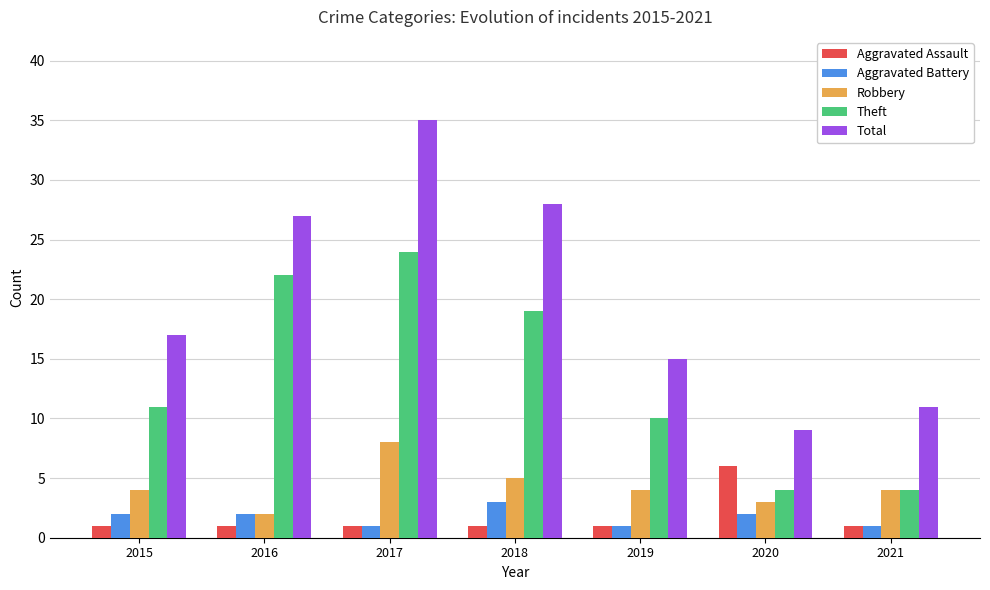

Reading left to right, list all the values displayed in this chart.

Aggravated Assault: 1	1	1	1	1	6	1
Aggravated Battery: 2	2	1	3	1	2	1
Robbery: 4	2	8	5	4	3	4
Theft: 11	22	24	19	10	4	4
Total: 17	27	35	28	15	9	11